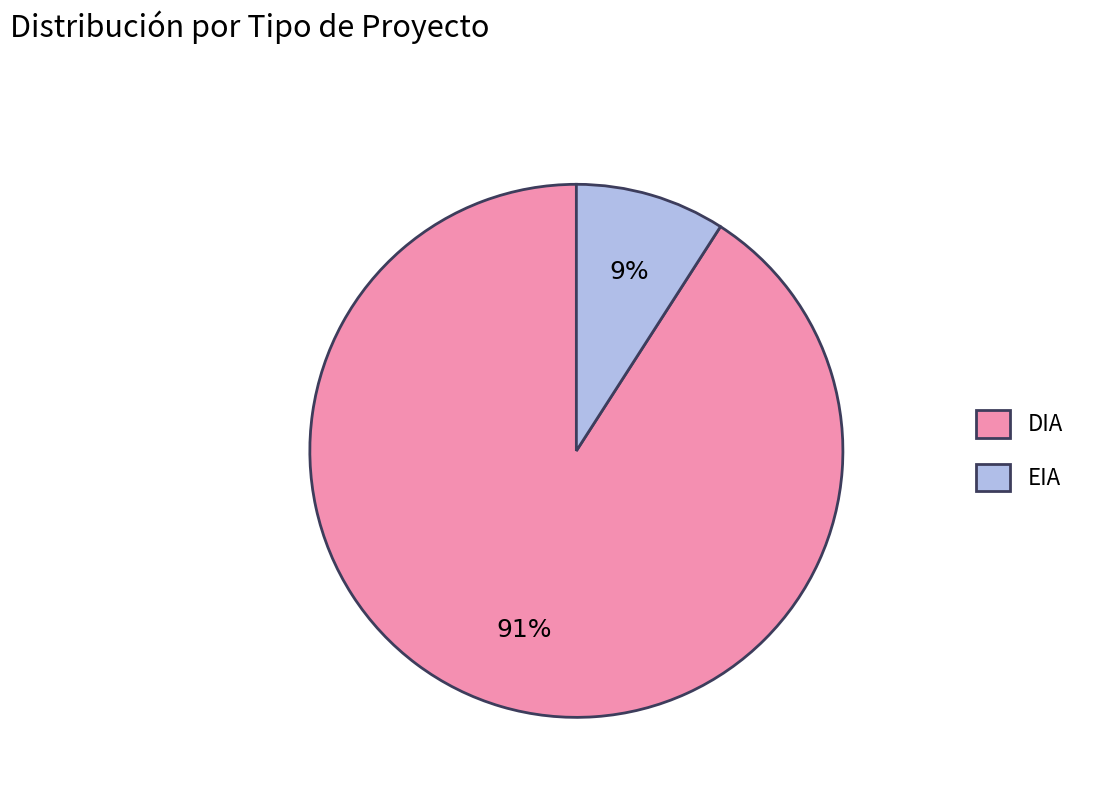

Rank the categories by value from highest to lowest.

DIA, EIA